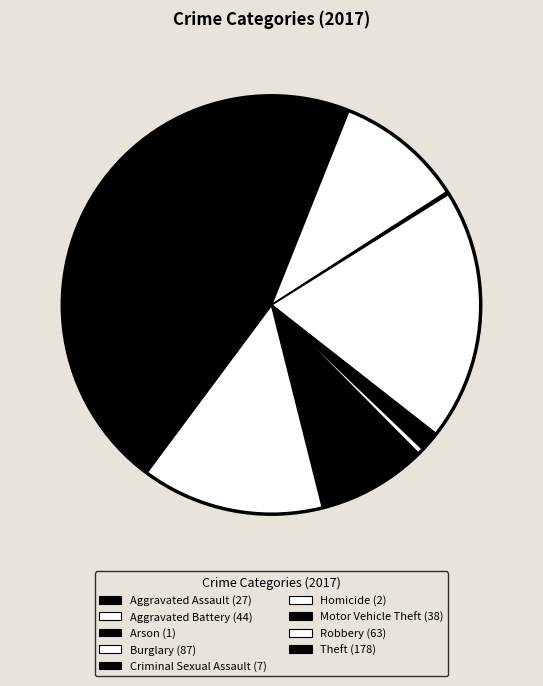

Rank the categories by value from lowest to highest.

Arson, Homicide, Criminal Sexual Assault, Aggravated Assault, Motor Vehicle Theft, Aggravated Battery, Robbery, Burglary, Theft